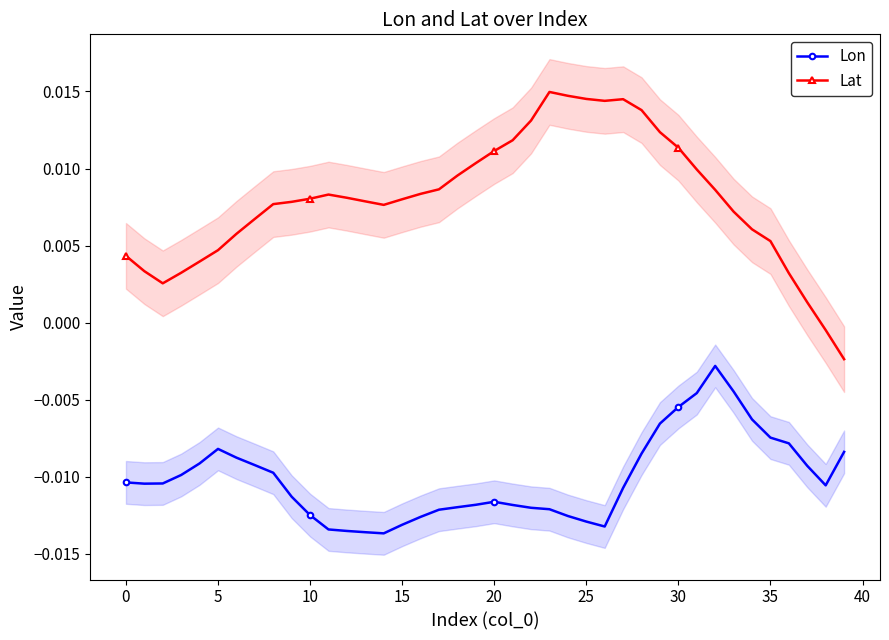

True or false: Lat has more than 1 points higher than both neighbors.

True